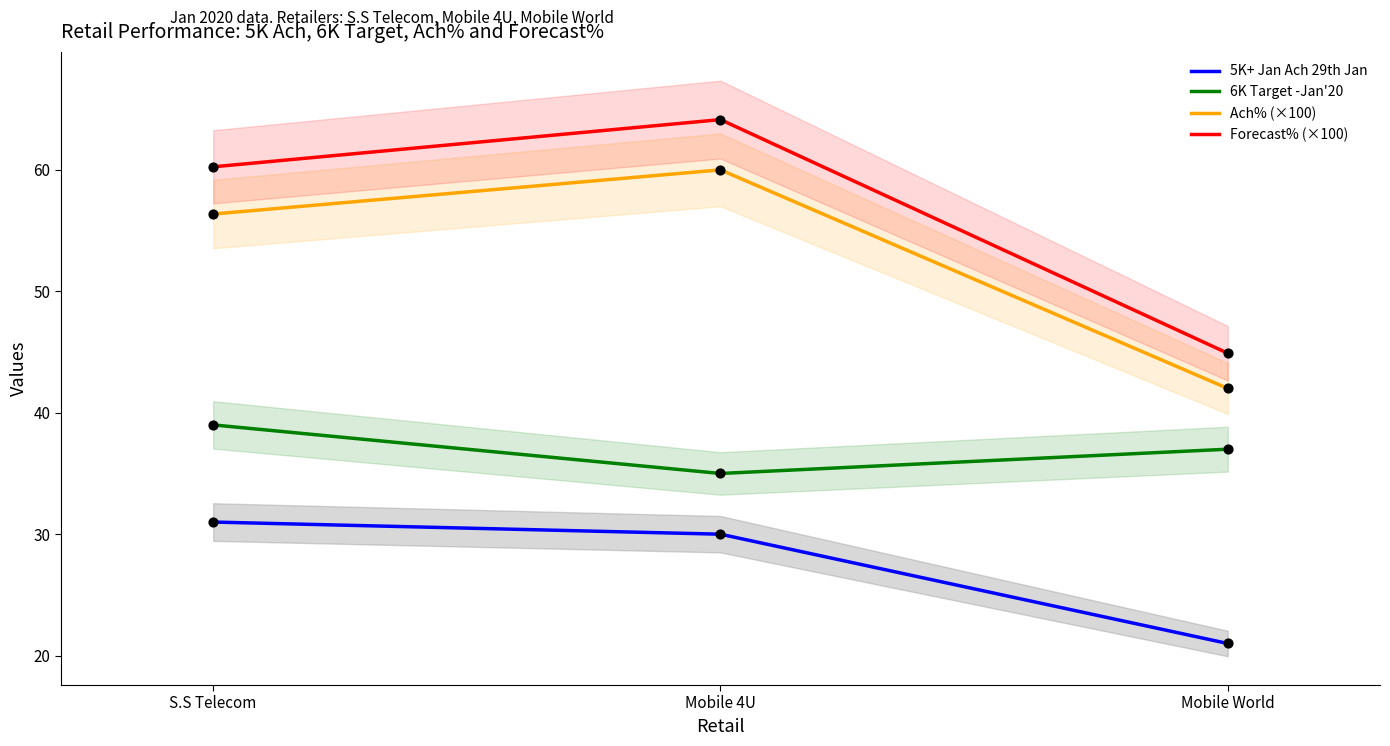

At which category is the sum across all series the highest?

Mobile 4U